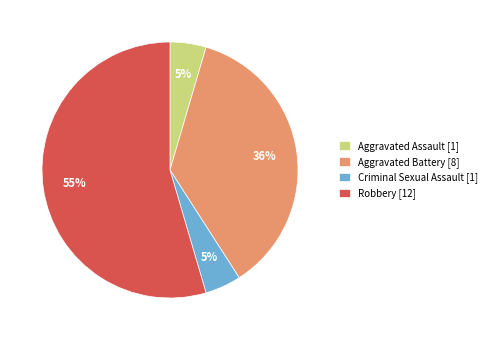

To the nearest percent, what percentage of the pie is Aggravated Assault?

5%